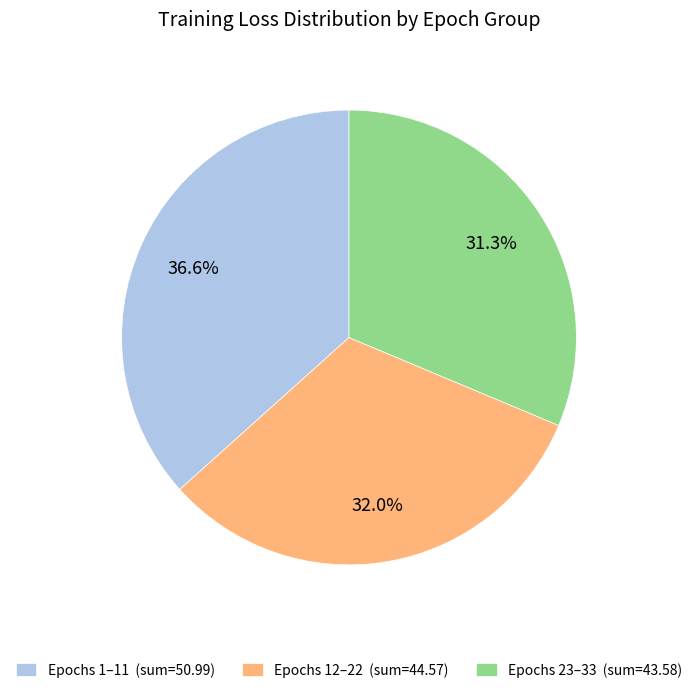

Is there any slice that represents more than half of the pie?

No